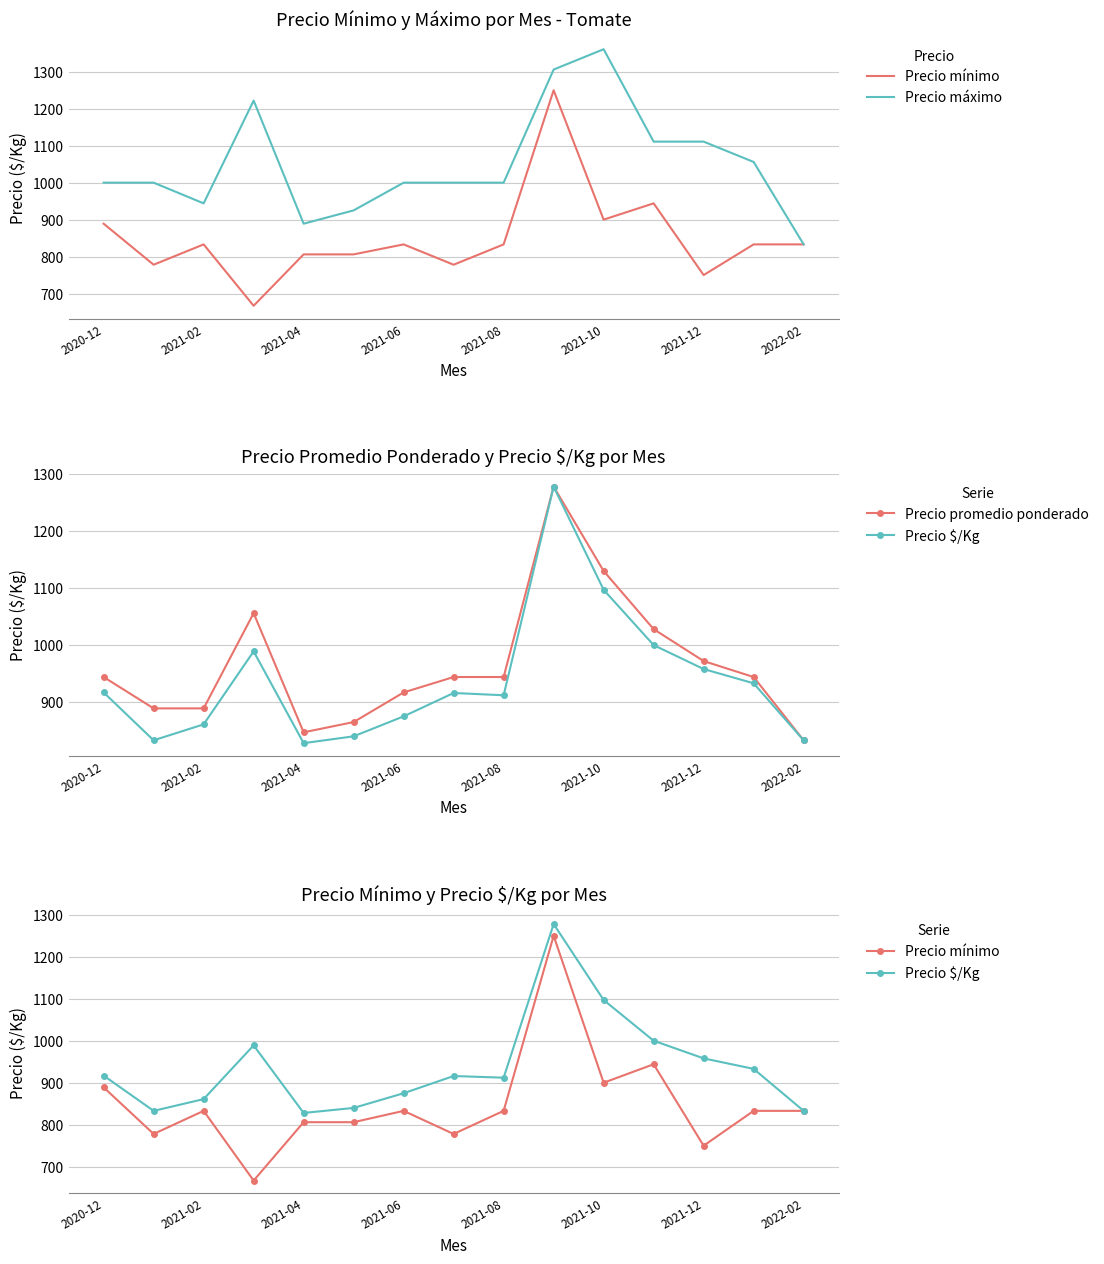

In Precio máximo, how many points are higher than both neighbors (excluding endpoints)?

2